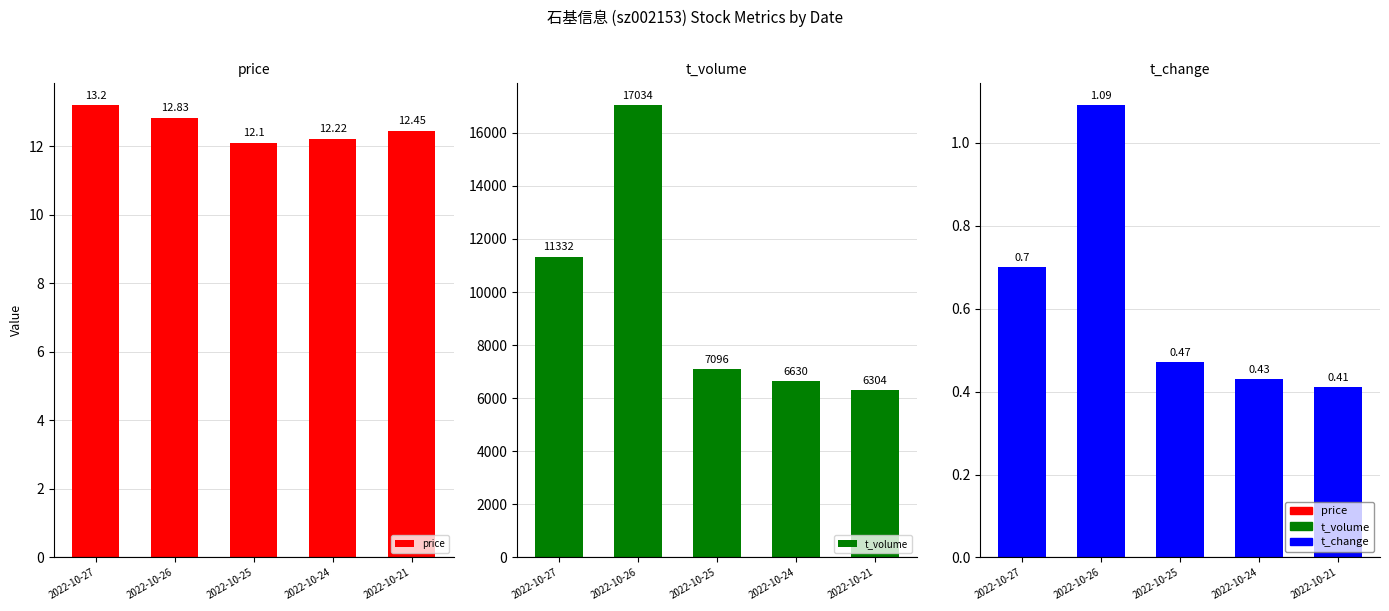

At which label does price reach its peak?

2022-10-27